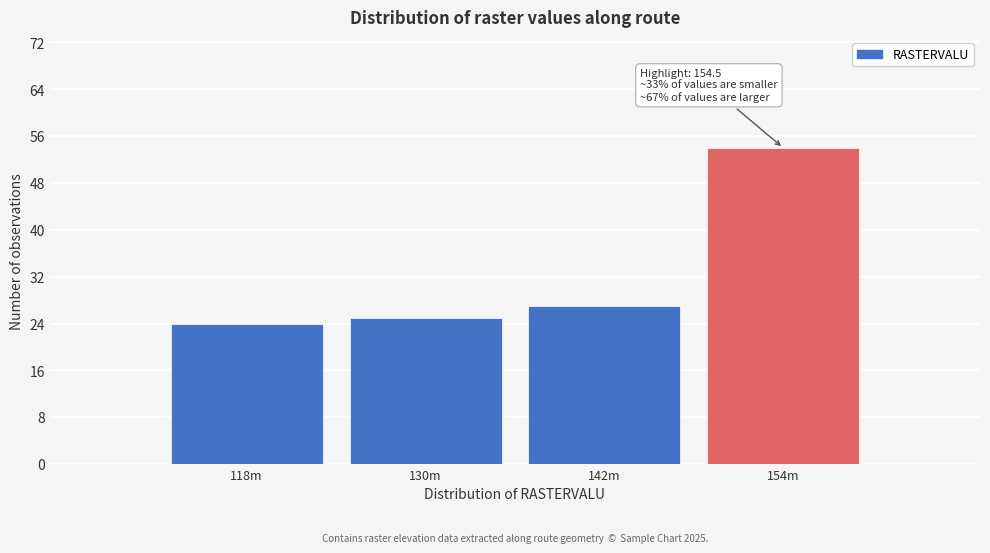

Reading right to left, extract all data points from this chart.

54	27	25	24